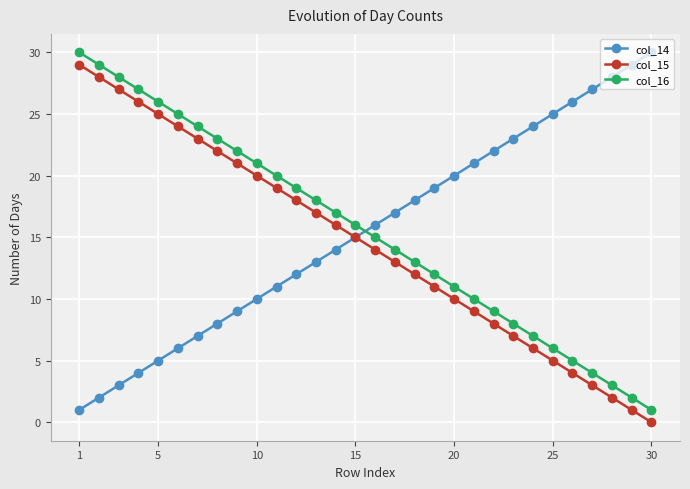

After their last crossing, which series has the higher values: col_16 or col_14?

col_14